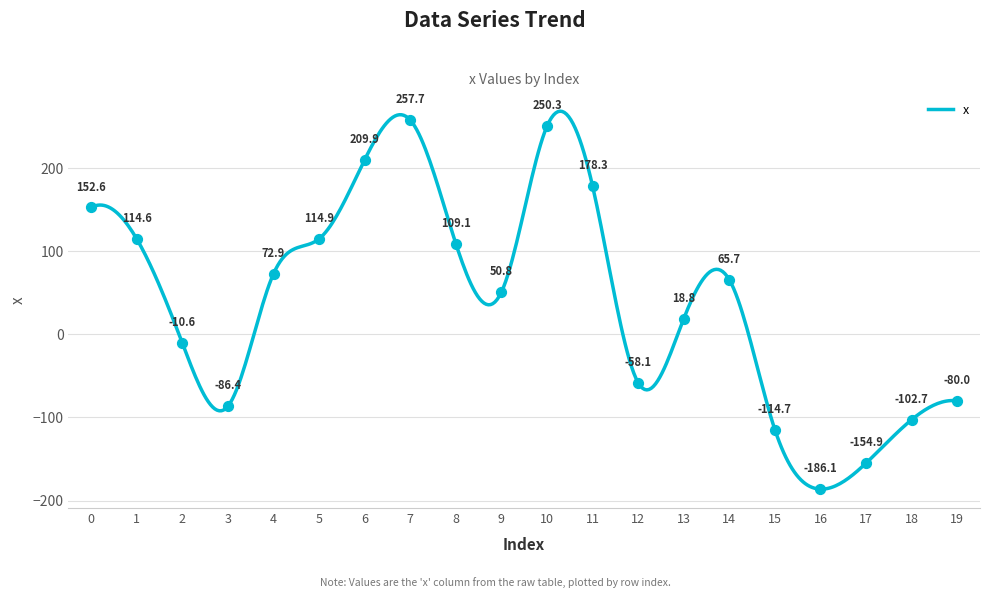

What is the smallest value displayed?

-186.1